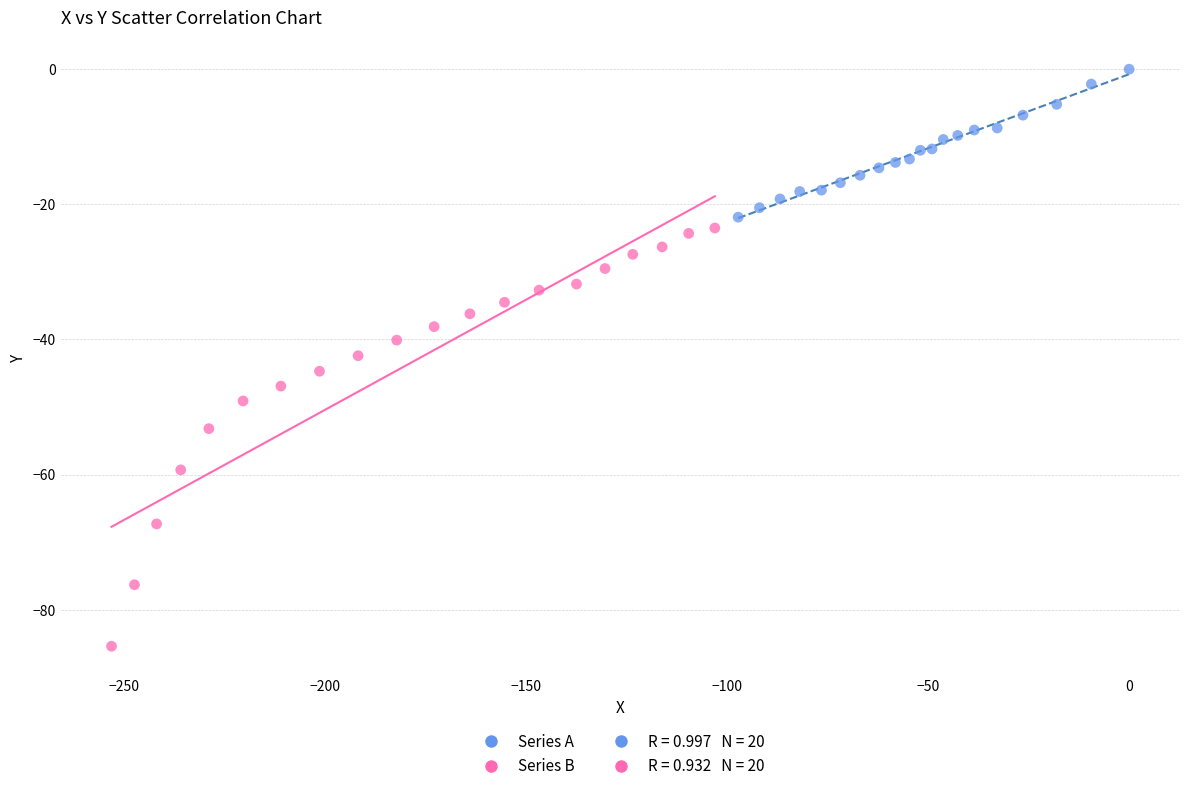

Which series contains the highest Y value?

Series A